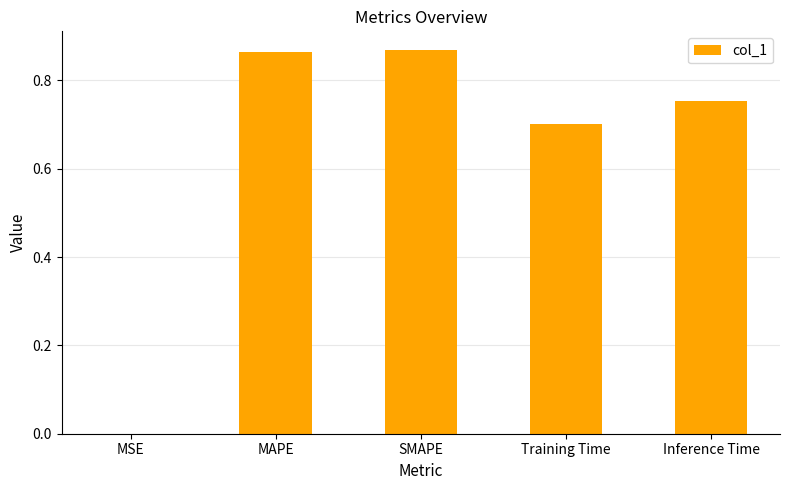

Is it true that the value at MSE is 0.0?

True